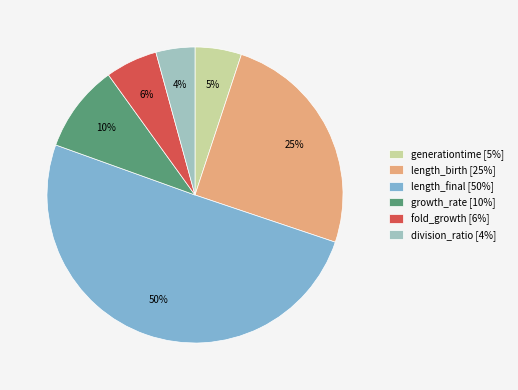

To the nearest percent, what percentage of the pie is length_birth?

25%